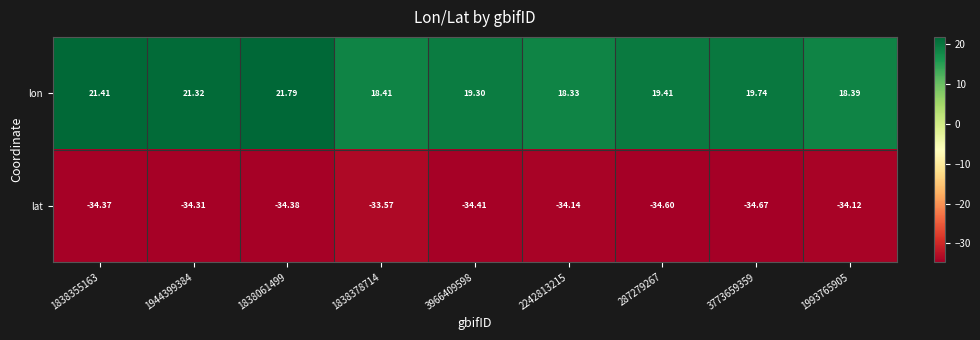

How many categories are shown in the chart?

9